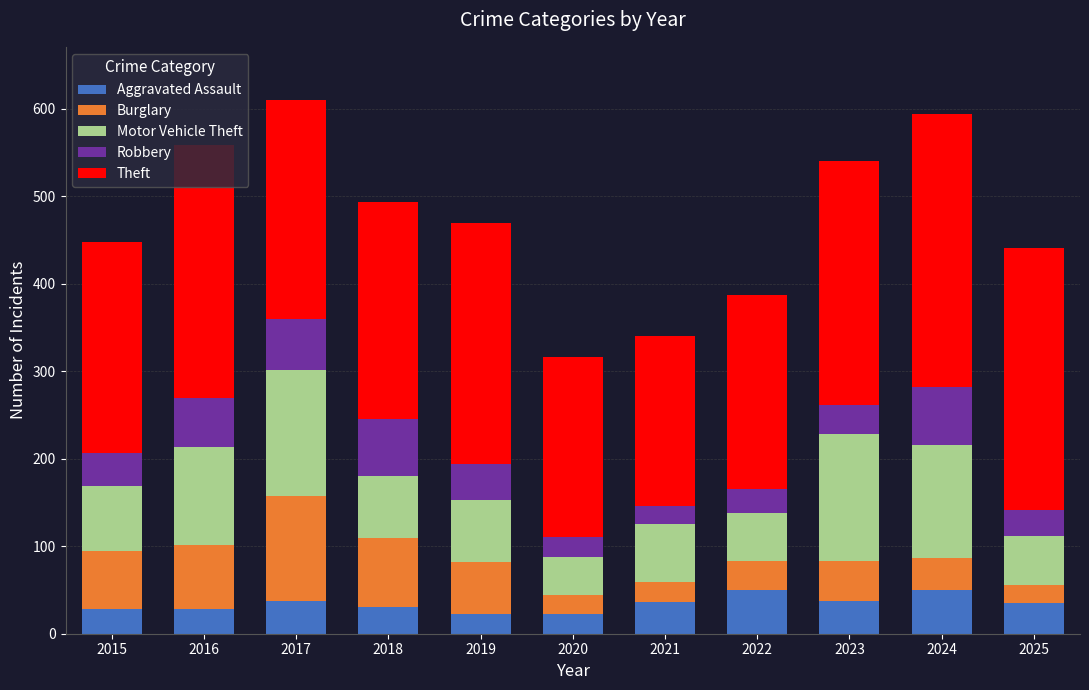

What is the maximum value for Aggravated Assault?

50